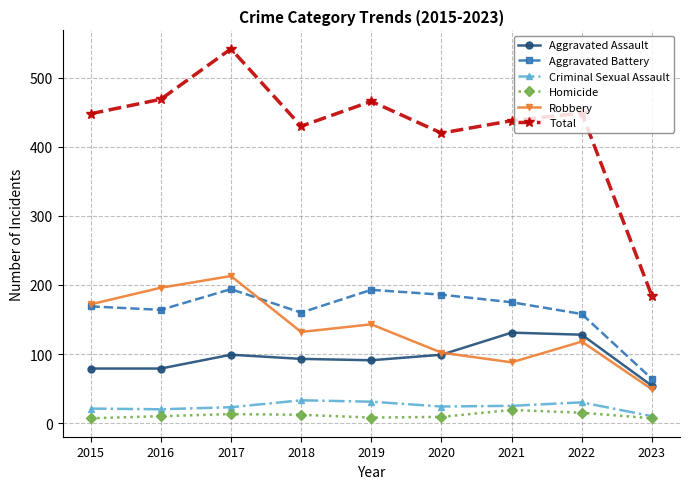

What is the maximum value for Aggravated Battery?

194